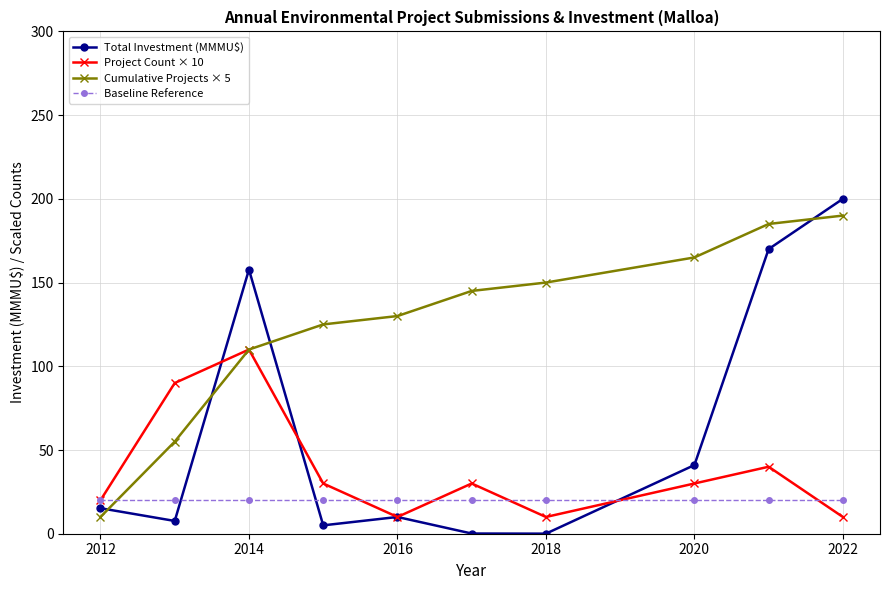

What is the value of the Baseline Reference point at the 6th from the left?

20.0